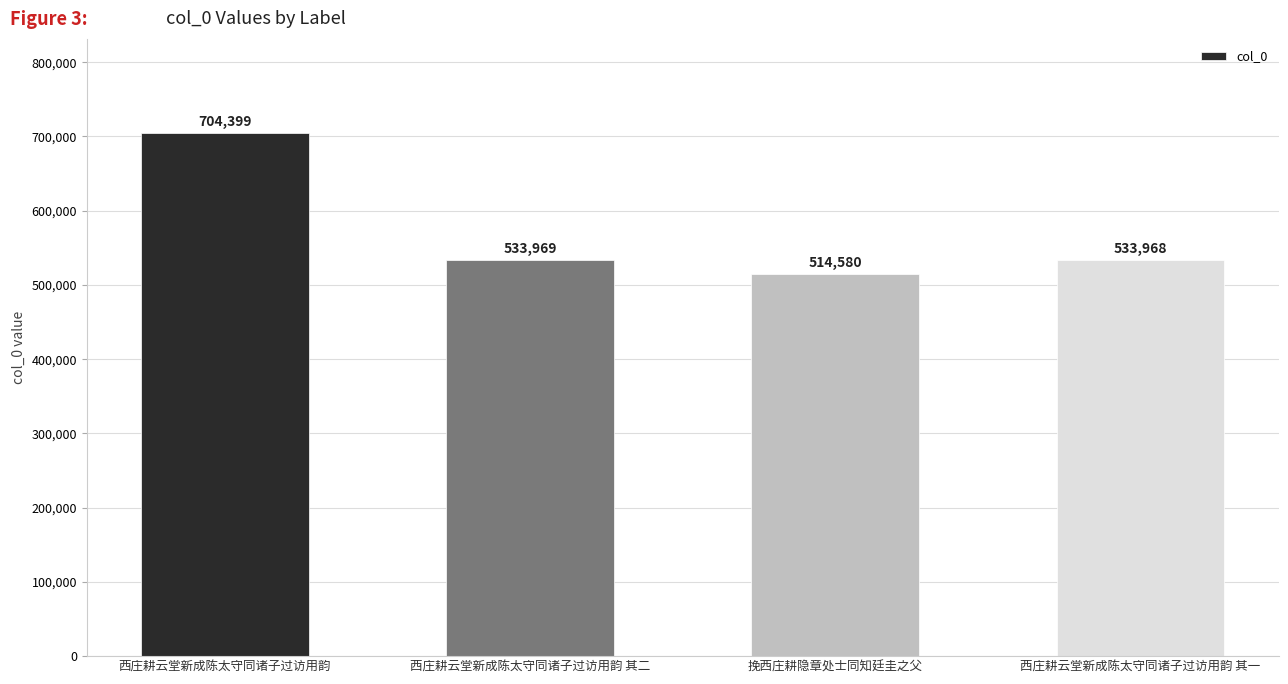

The chart shows a value of 1062161 at 西庄耕云堂新成陈太守同诸子过访用韵. True or false?

False